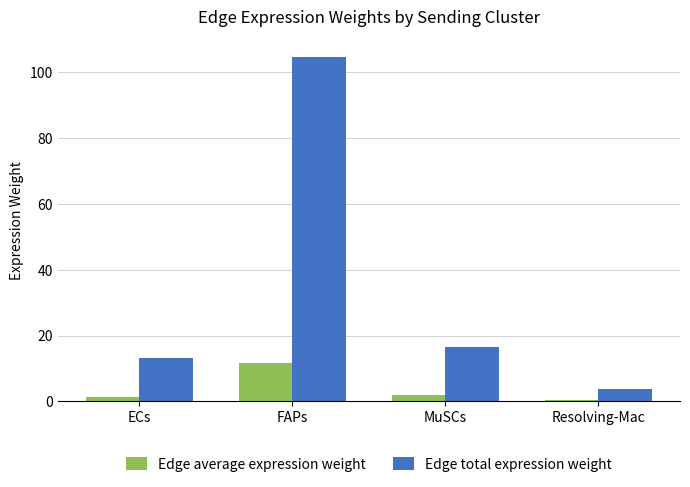

Which series has the widest spread of values?

Edge total expression weight